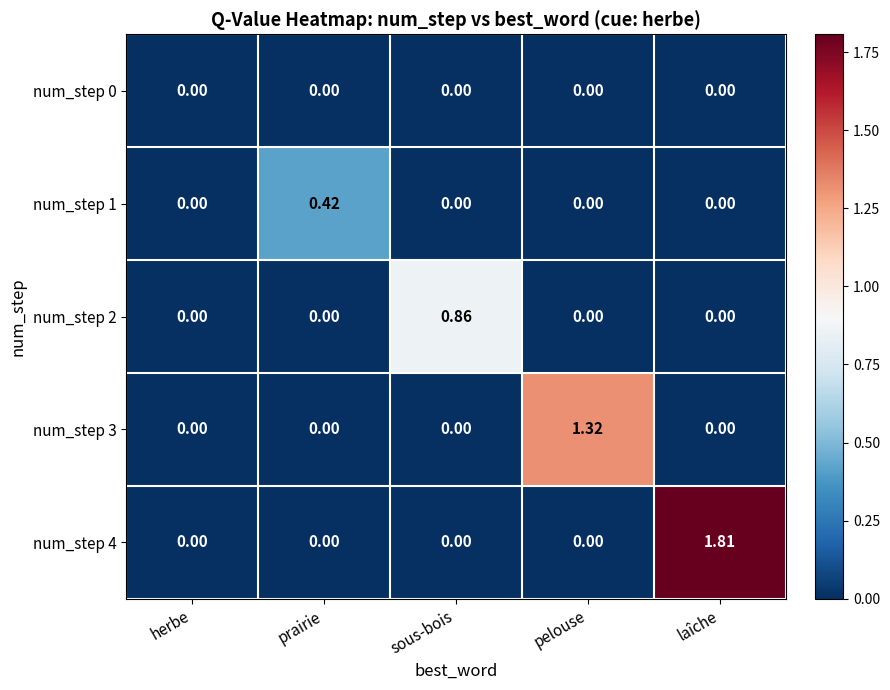

At which category is the sum across all series the highest?

laîche